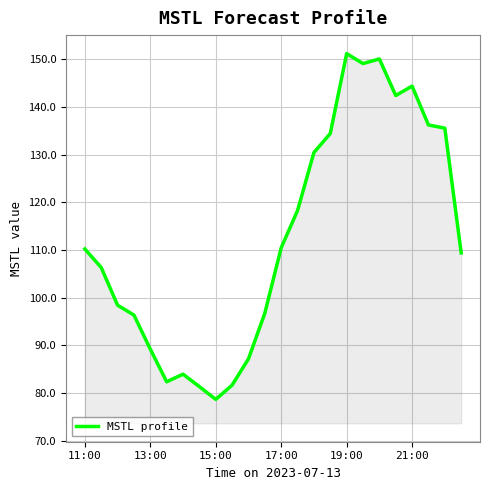

What is the difference between the maximum and minimum values?

72.5